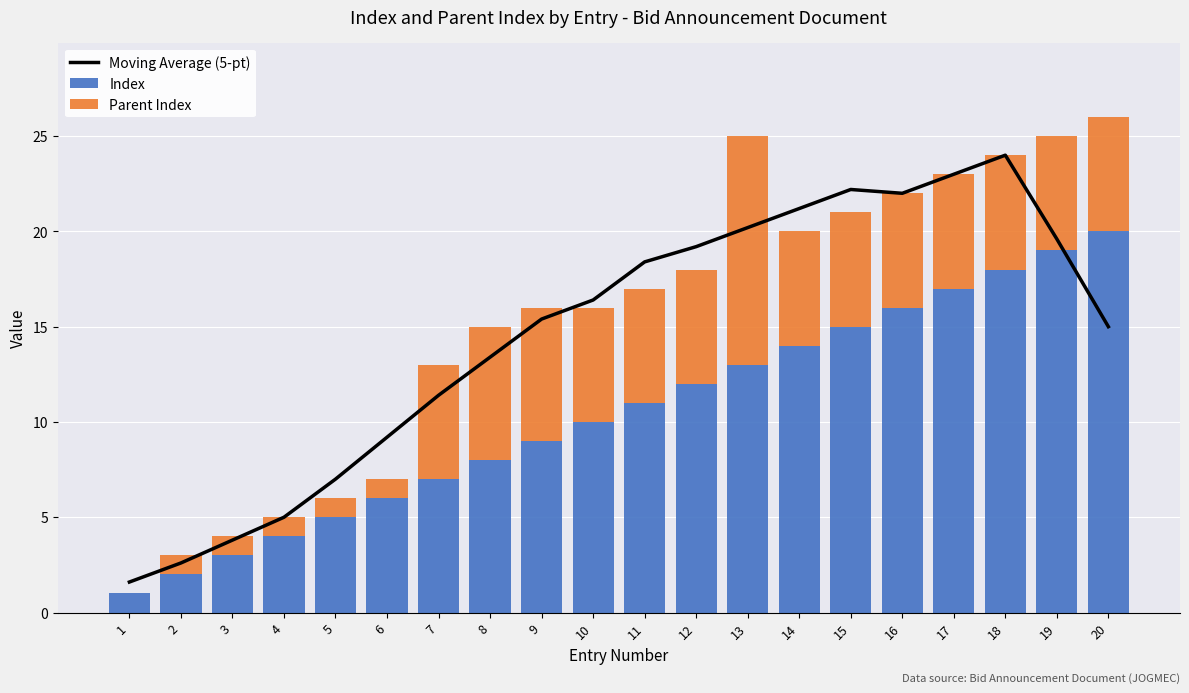

Rank the series at 17 from lowest to highest value.

Parent Index, Index, Moving Average (5-pt)